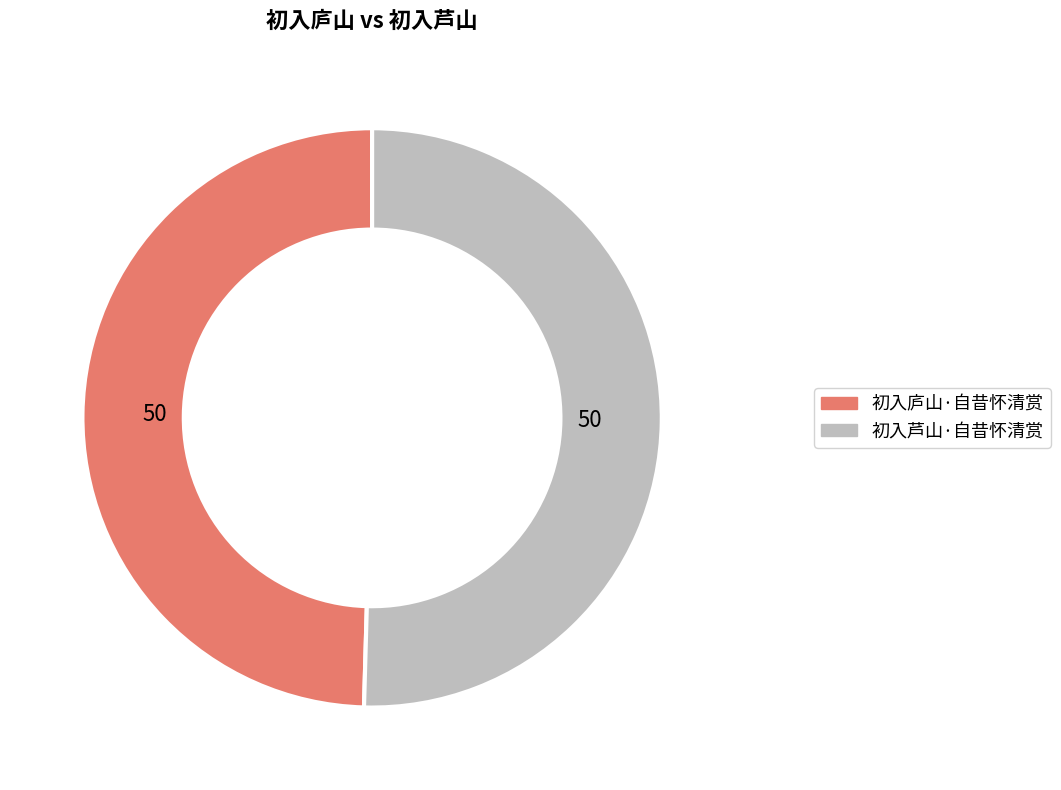

Between 初入庐山·自昔怀清赏 and 初入芦山·自昔怀清赏, which is larger?

初入芦山·自昔怀清赏